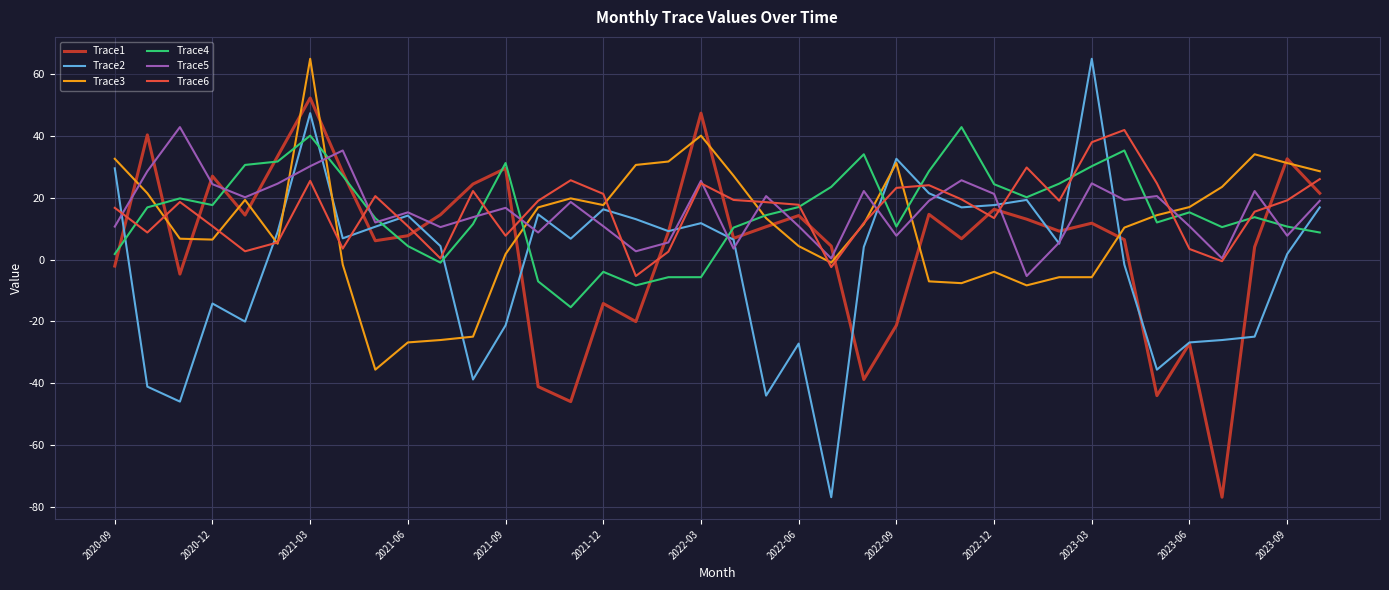

Which series has the widest spread of values?

Trace2